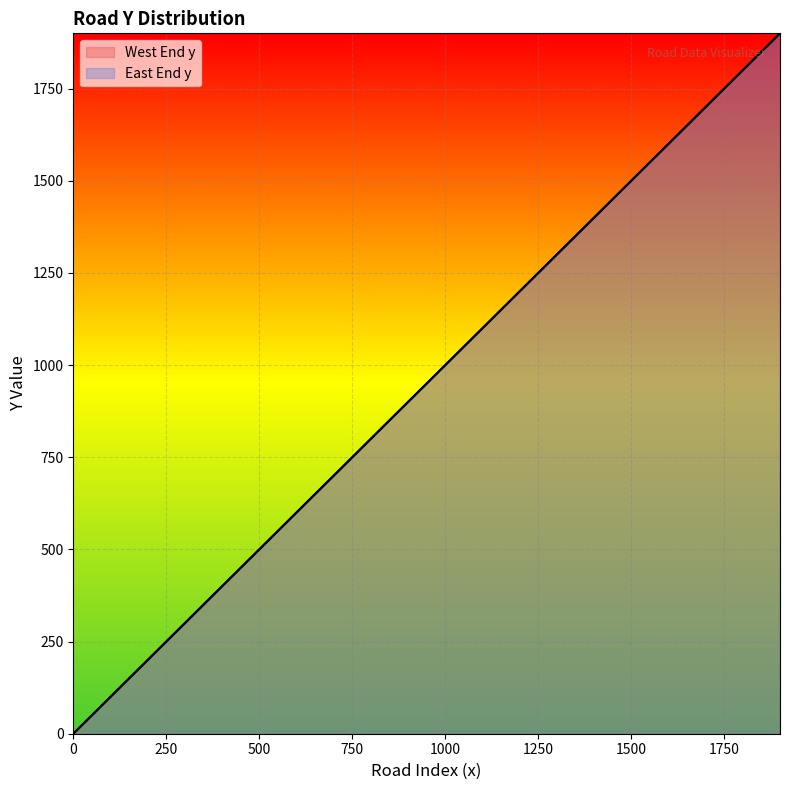

What is the difference between the second highest and minimum values in the East End y series?

1800